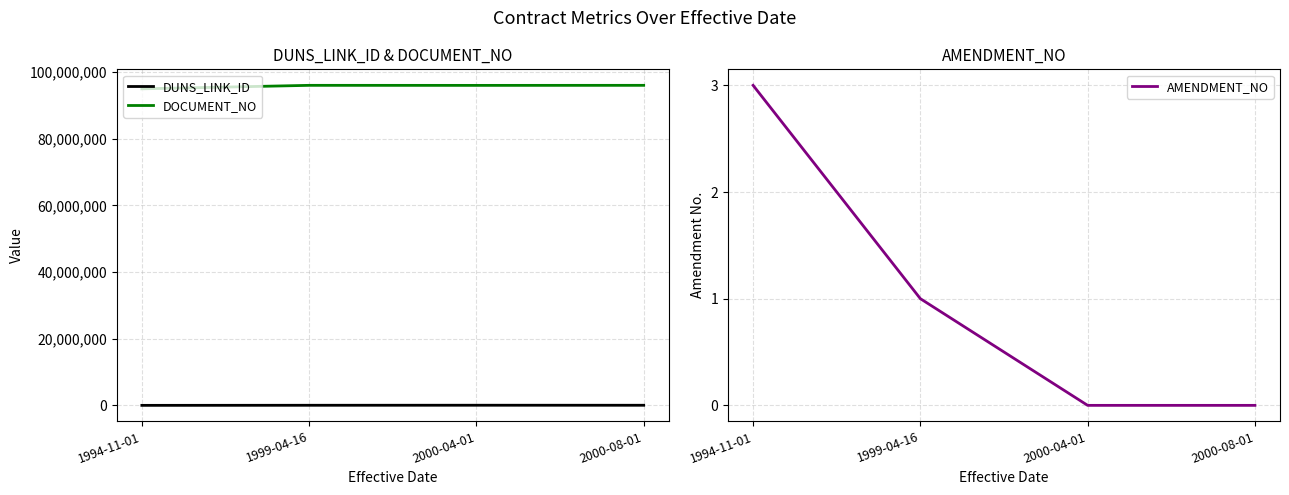

What are all the series names shown in the legend?

DUNS_LINK_ID, DOCUMENT_NO, AMENDMENT_NO